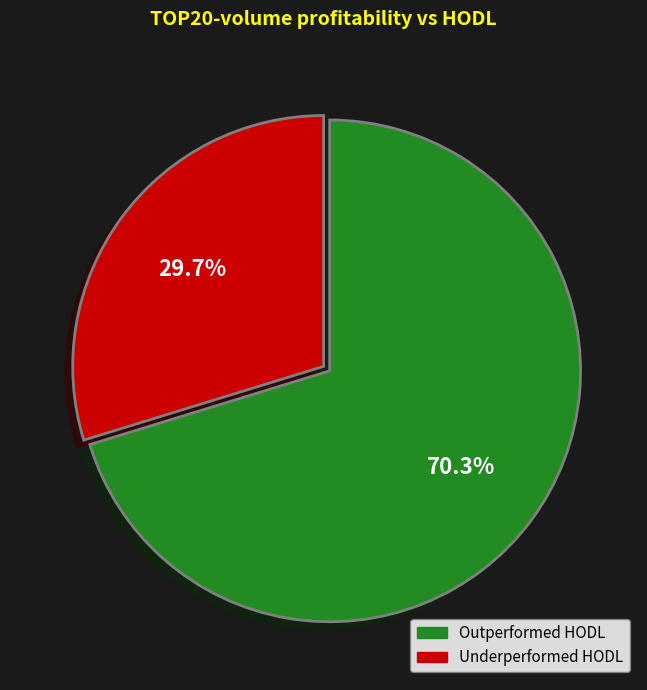

Does any single category account for the majority?

Yes